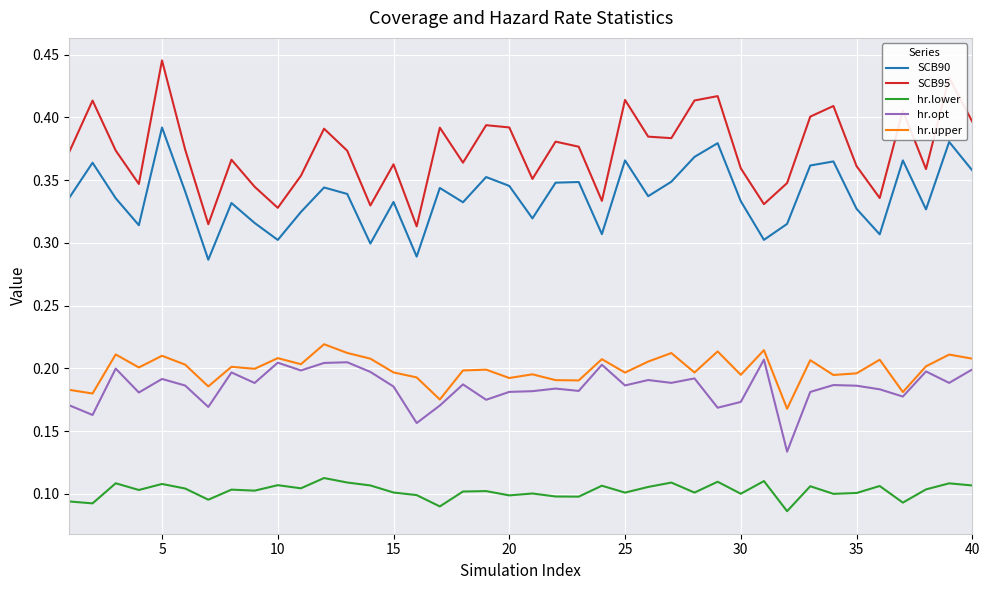

Which series has the widest spread of values?

SCB95